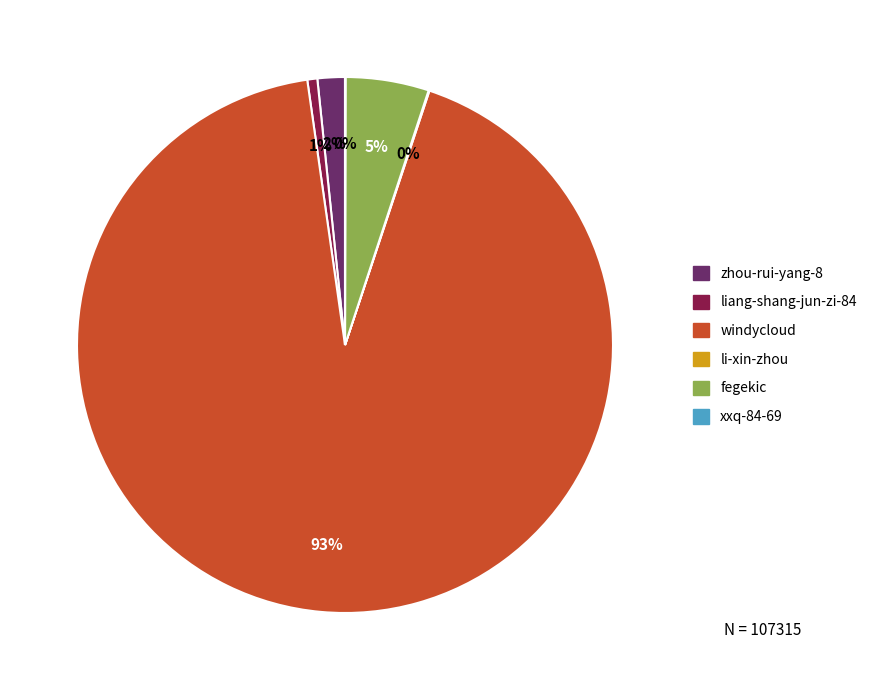

Does any single category account for the majority?

Yes